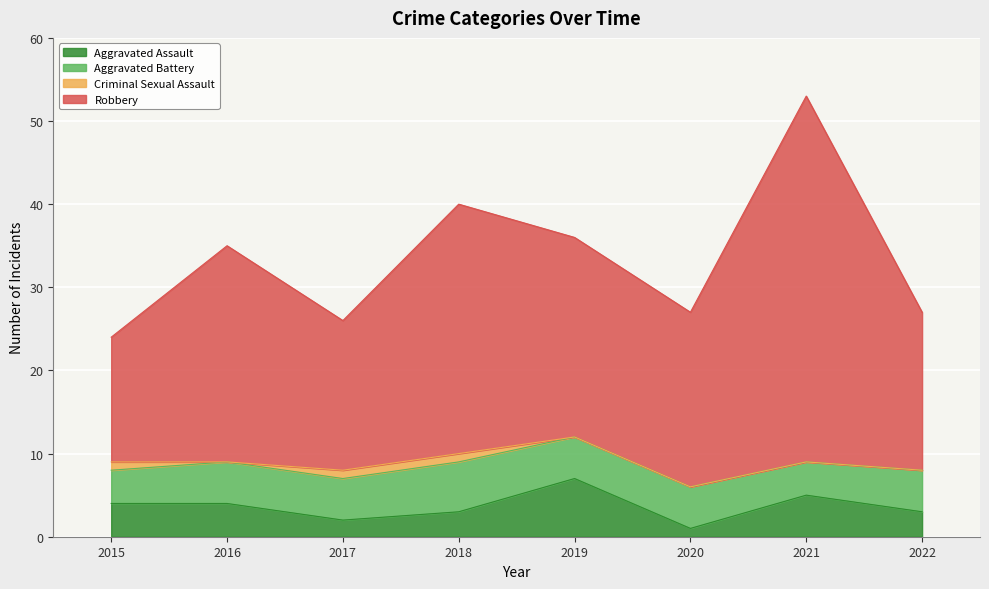

What is the sum of the Aggravated Assault values at 2016 and 2021?

9